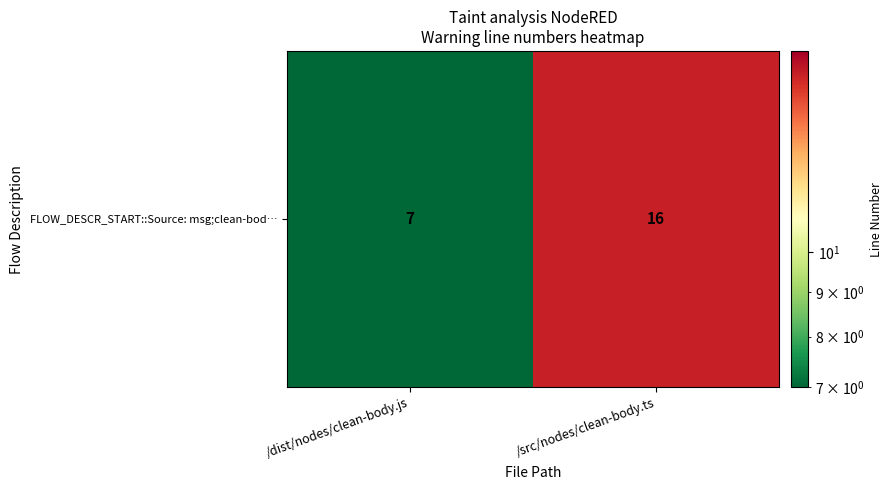

What is the change in value from /dist/nodes/clean-body.js to /src/nodes/clean-body.ts?

+9